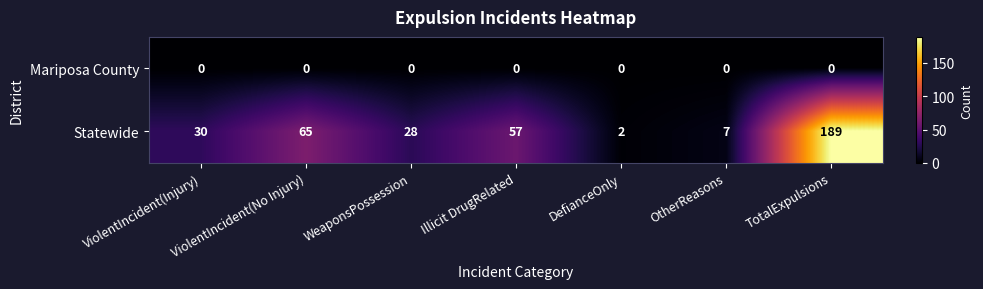

At how many categories does at least one series exceed 75?

1